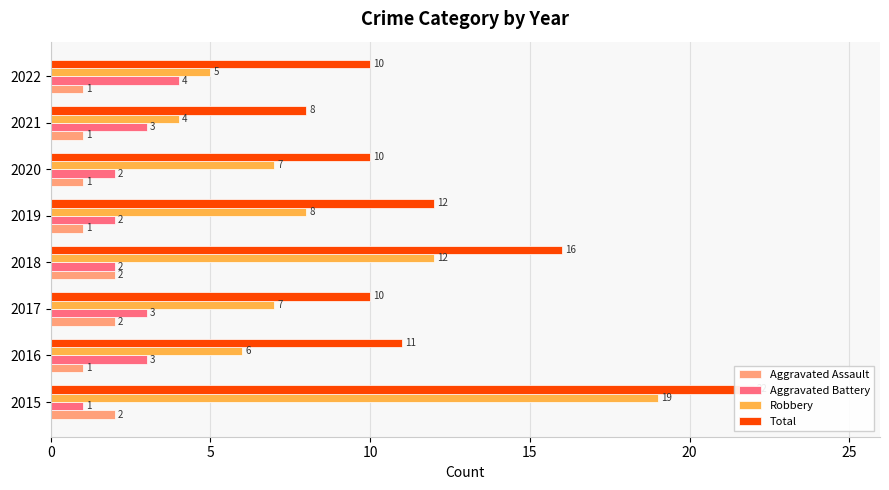

How many distinct data groups are displayed?

4